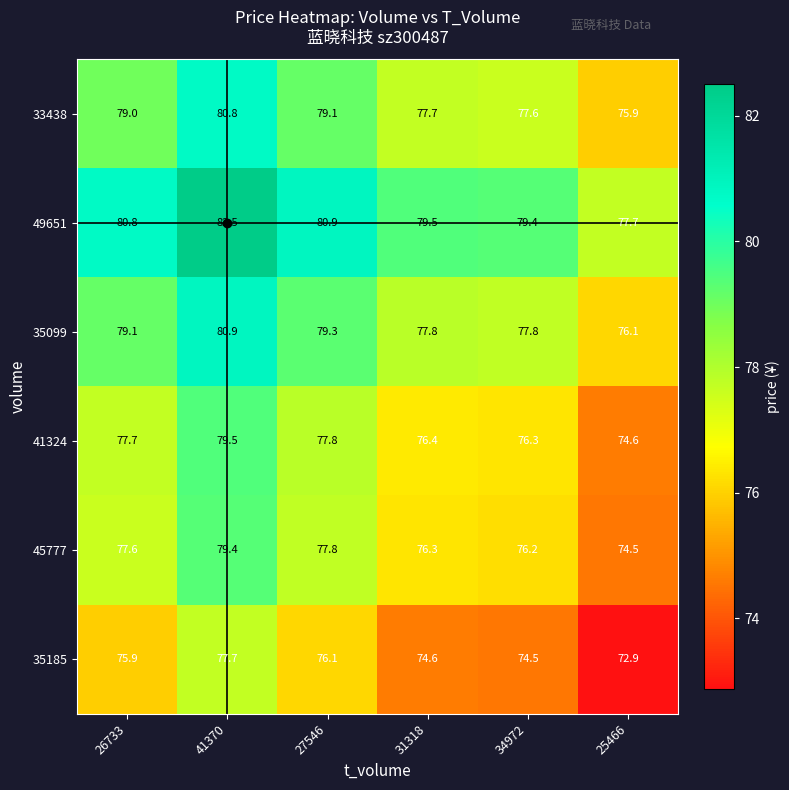

Which category has the highest value across all series?

41370